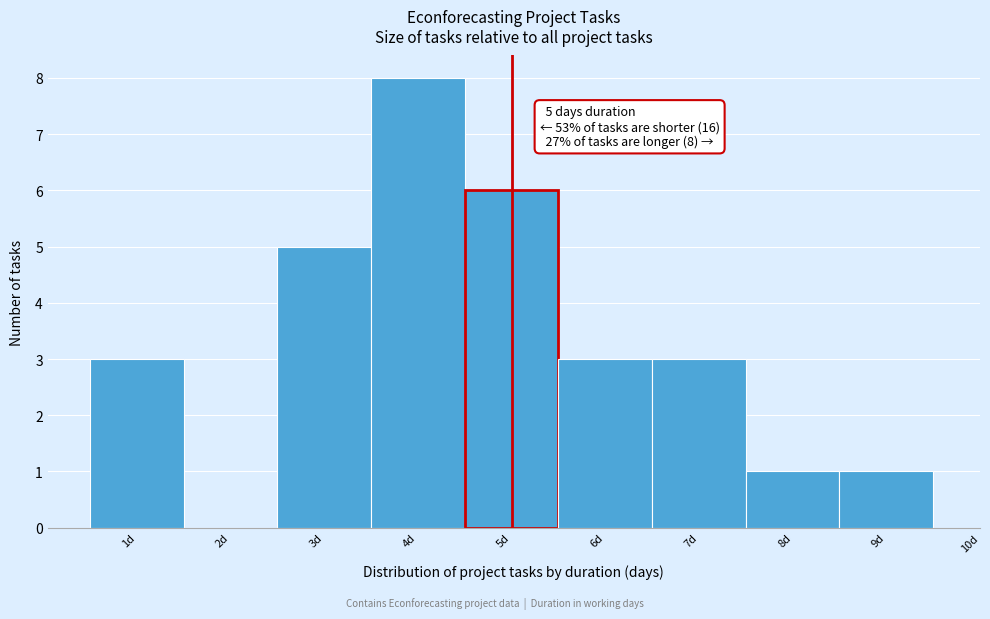

Which range on the x-axis has the tallest bar?

3.5 to 4.5